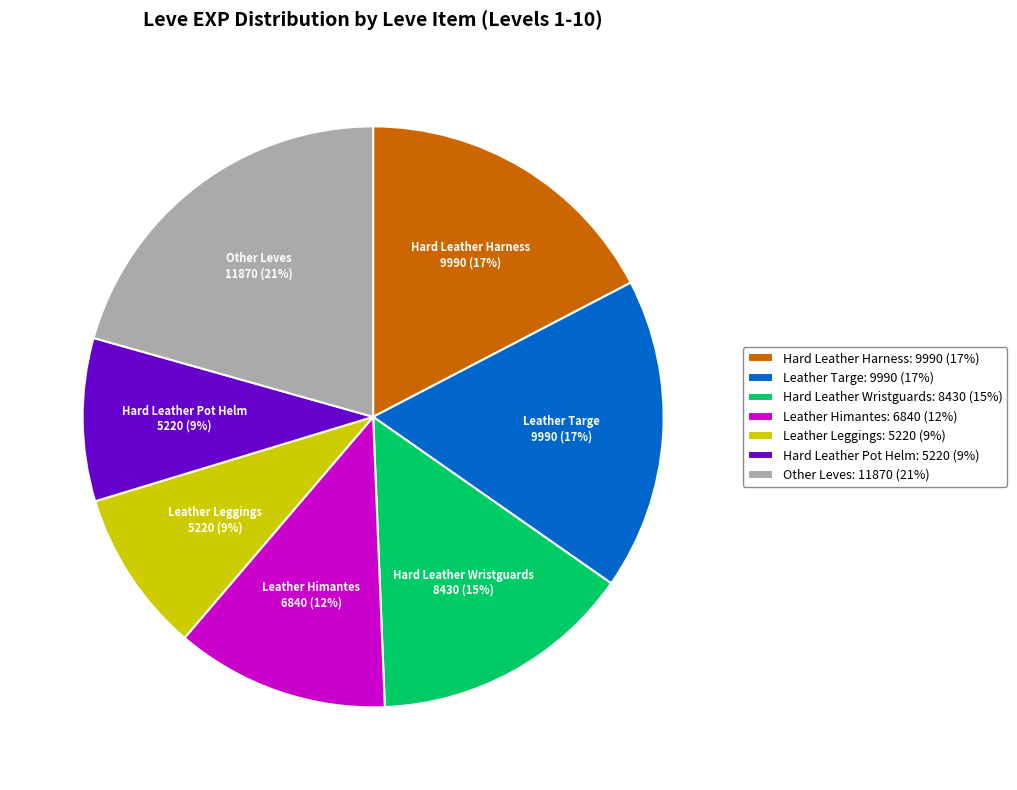

Combined, do Leather Himantes: 6840 (12%) and Leather Leggings: 5220 (9%) account for over 50%?

No